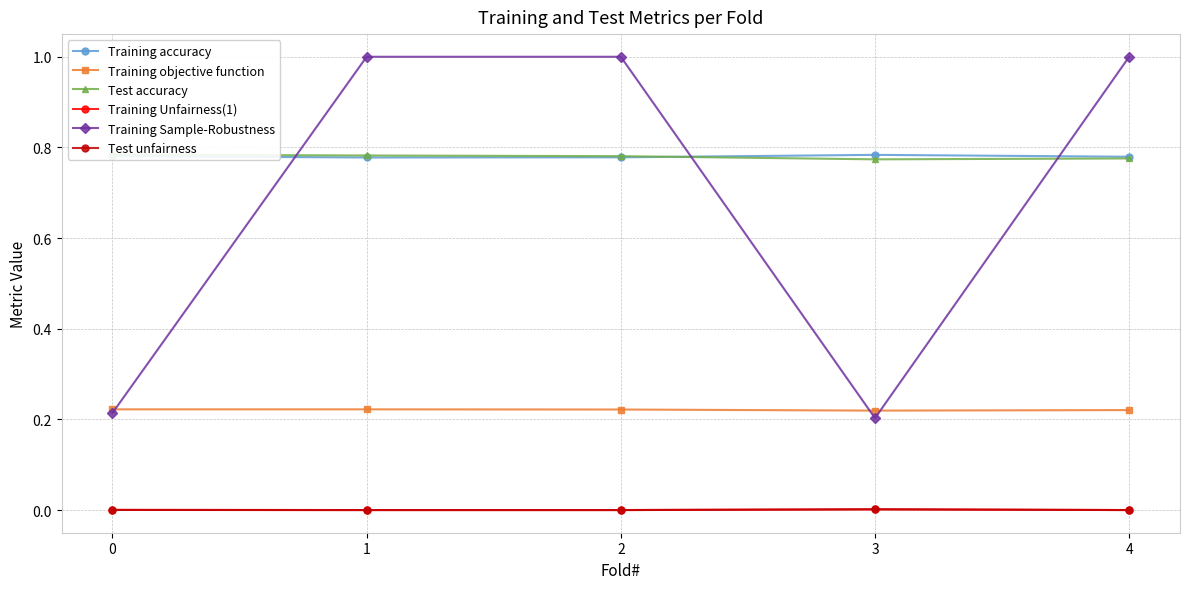

Count the number of data series in this chart.

6